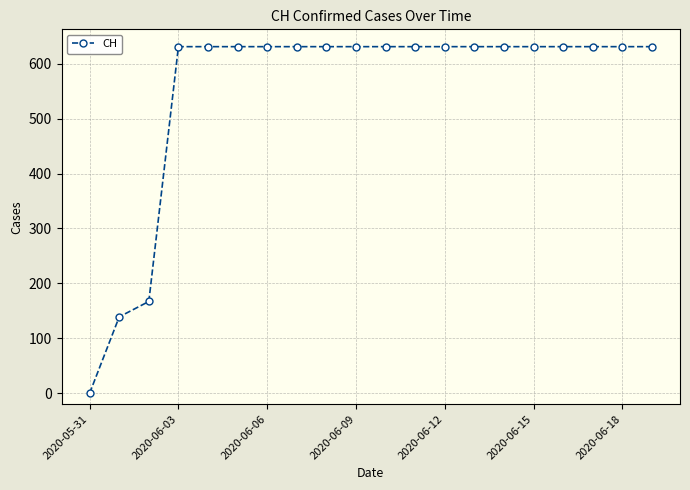

Count the number of data series in this chart.

1